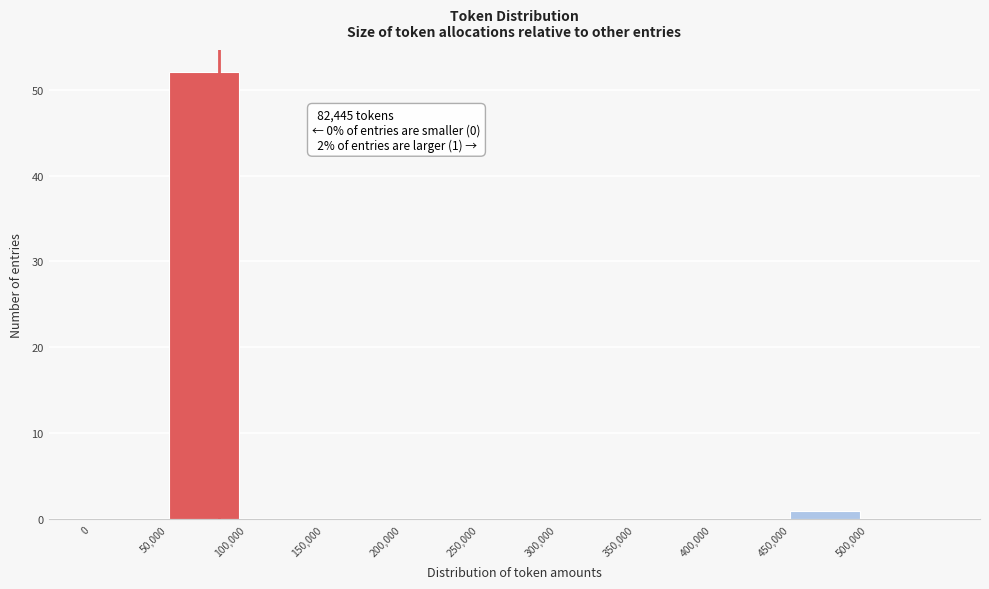

Over which range of the x-axis is the bar tallest?

50000 to 100000